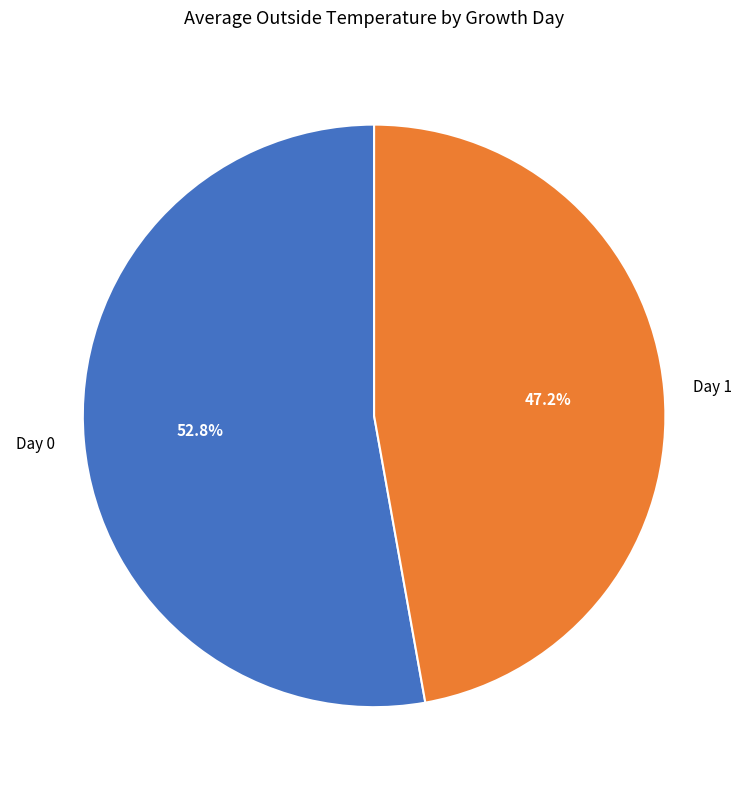

How many segments does this pie chart have?

2